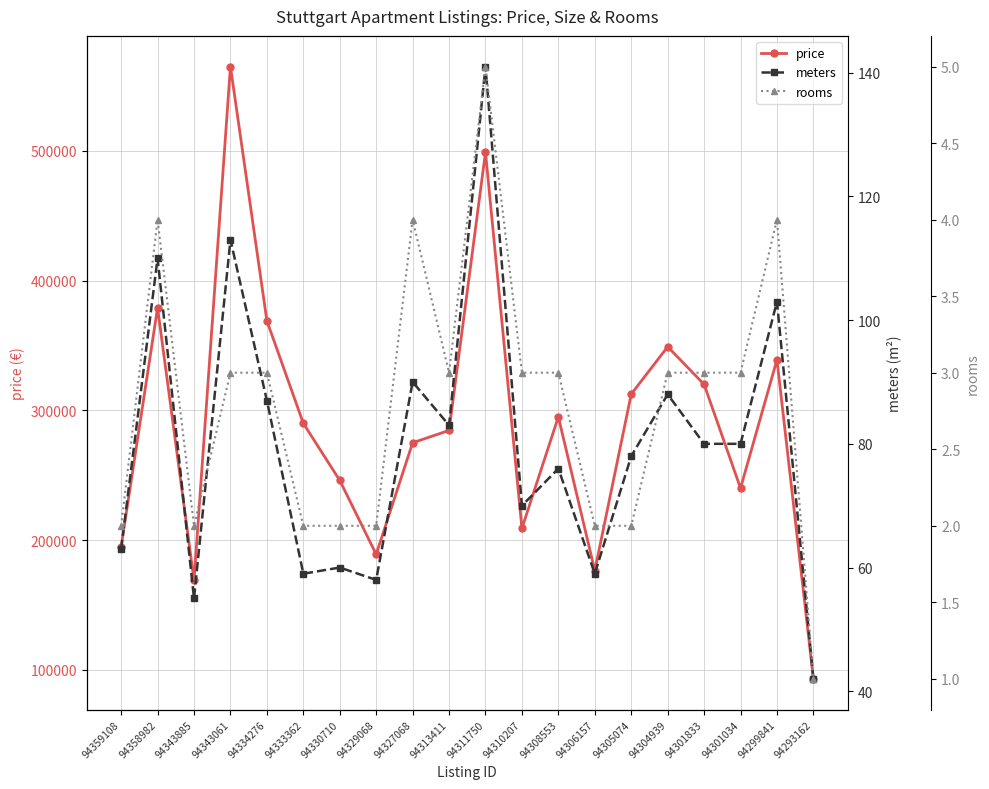

How many interior local valleys does the price series have?

5